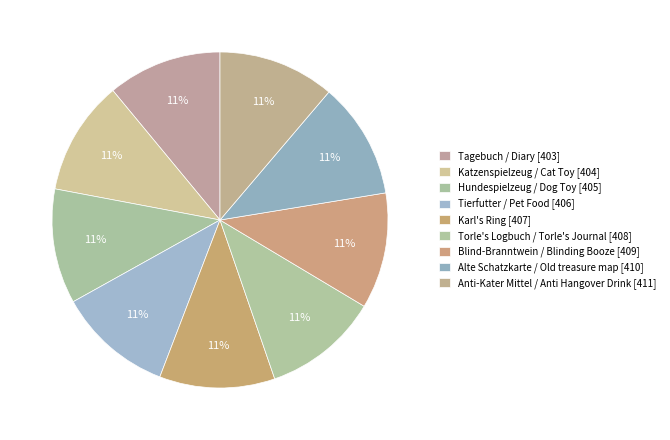

What portion of the pie excludes Tierfutter / Pet Food?

88.9%